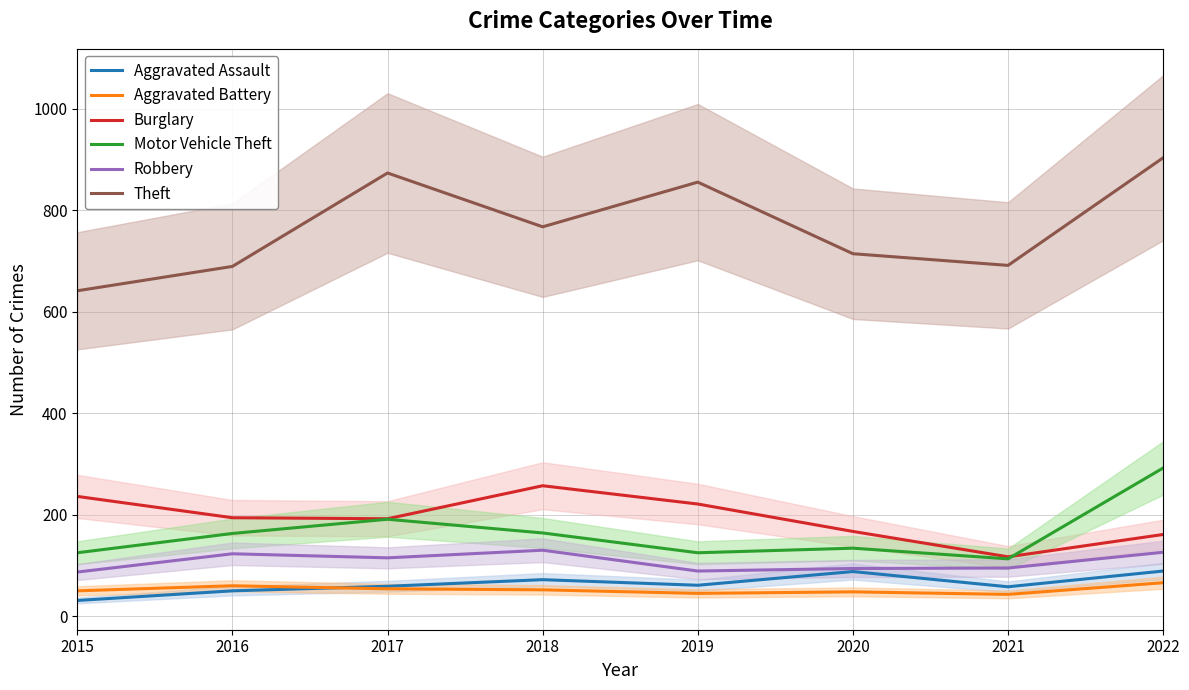

What is the sum of all Aggravated Assault values?

508